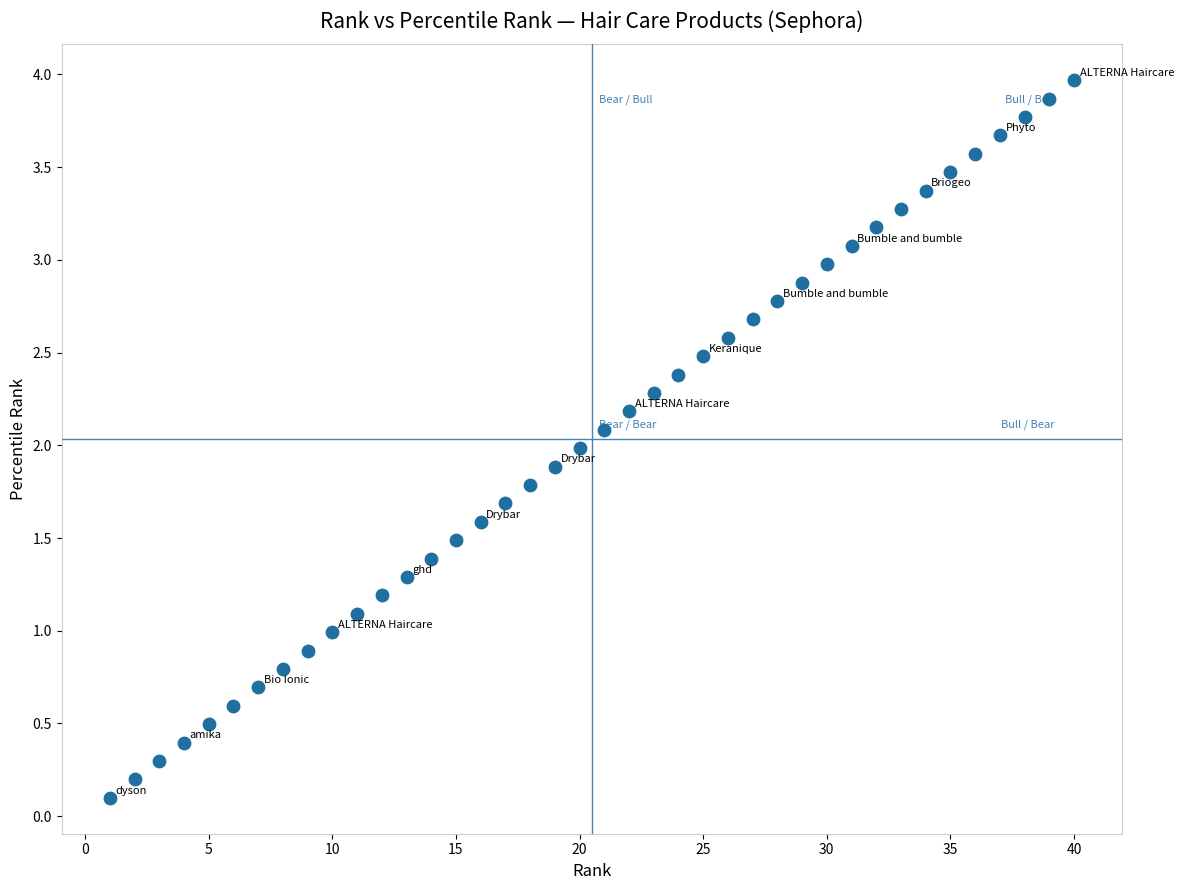

What is the range of X values (max minus min)?

39.0